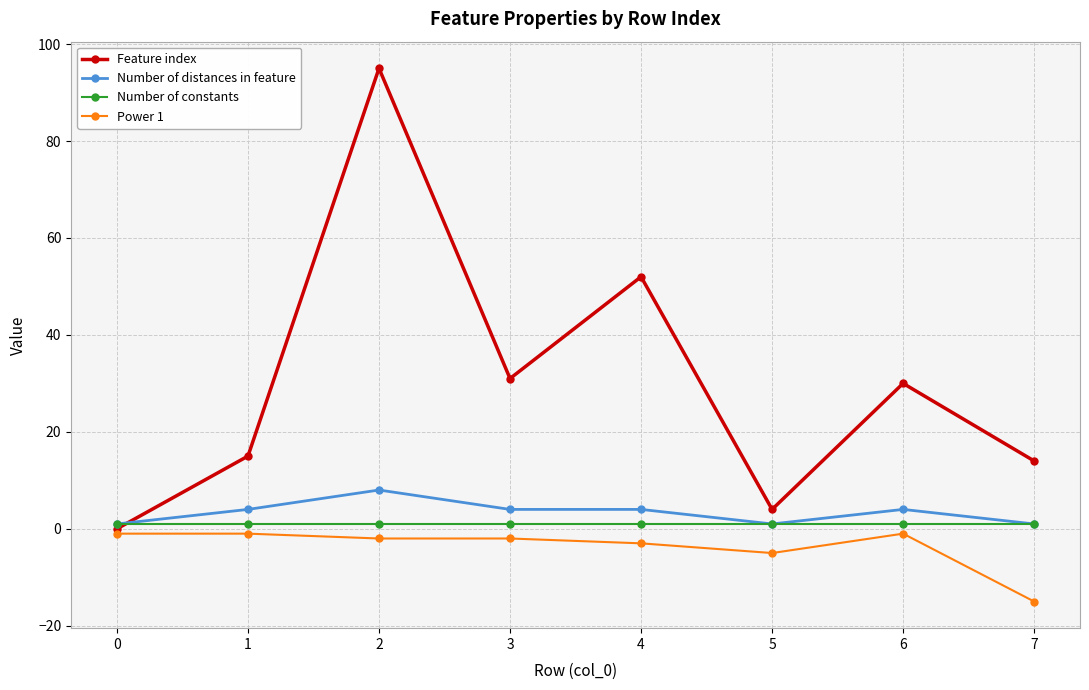

Which series has the largest total across all categories?

Feature index